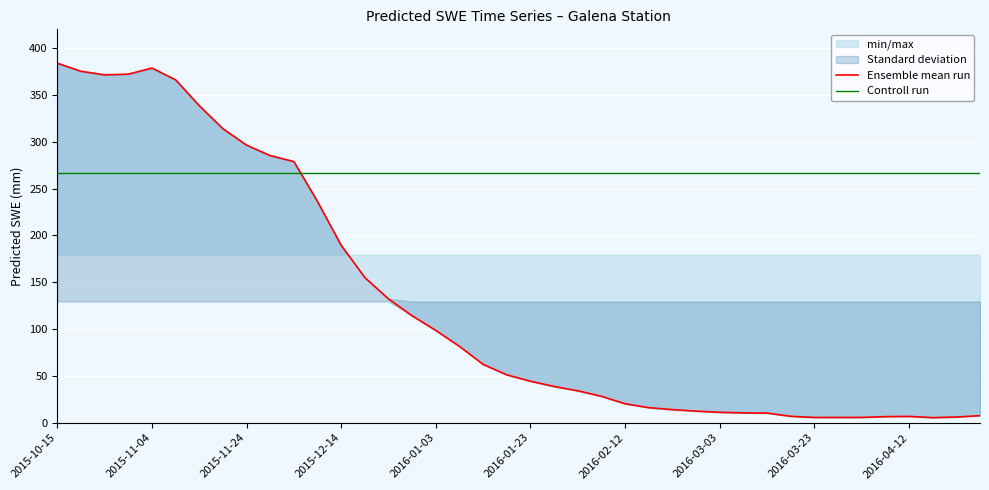

The value of Controll run at 34 is 448.4. True or false?

False